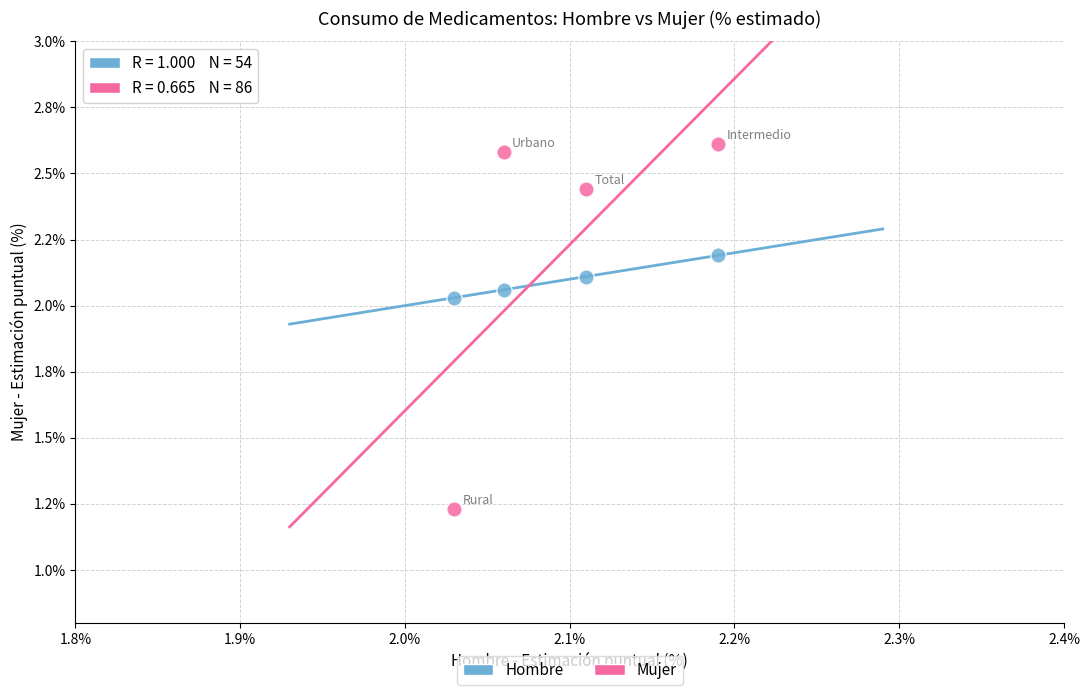

What are all the series names shown in the legend?

Hombre, Mujer